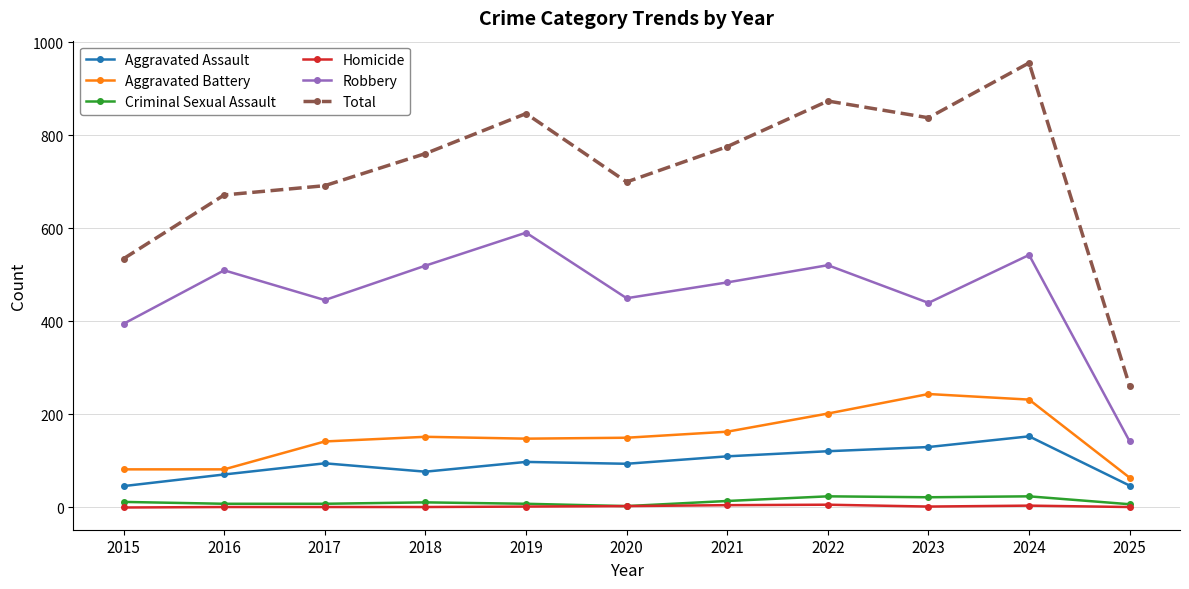

Is it true that Total equals 847 at 2019?

True